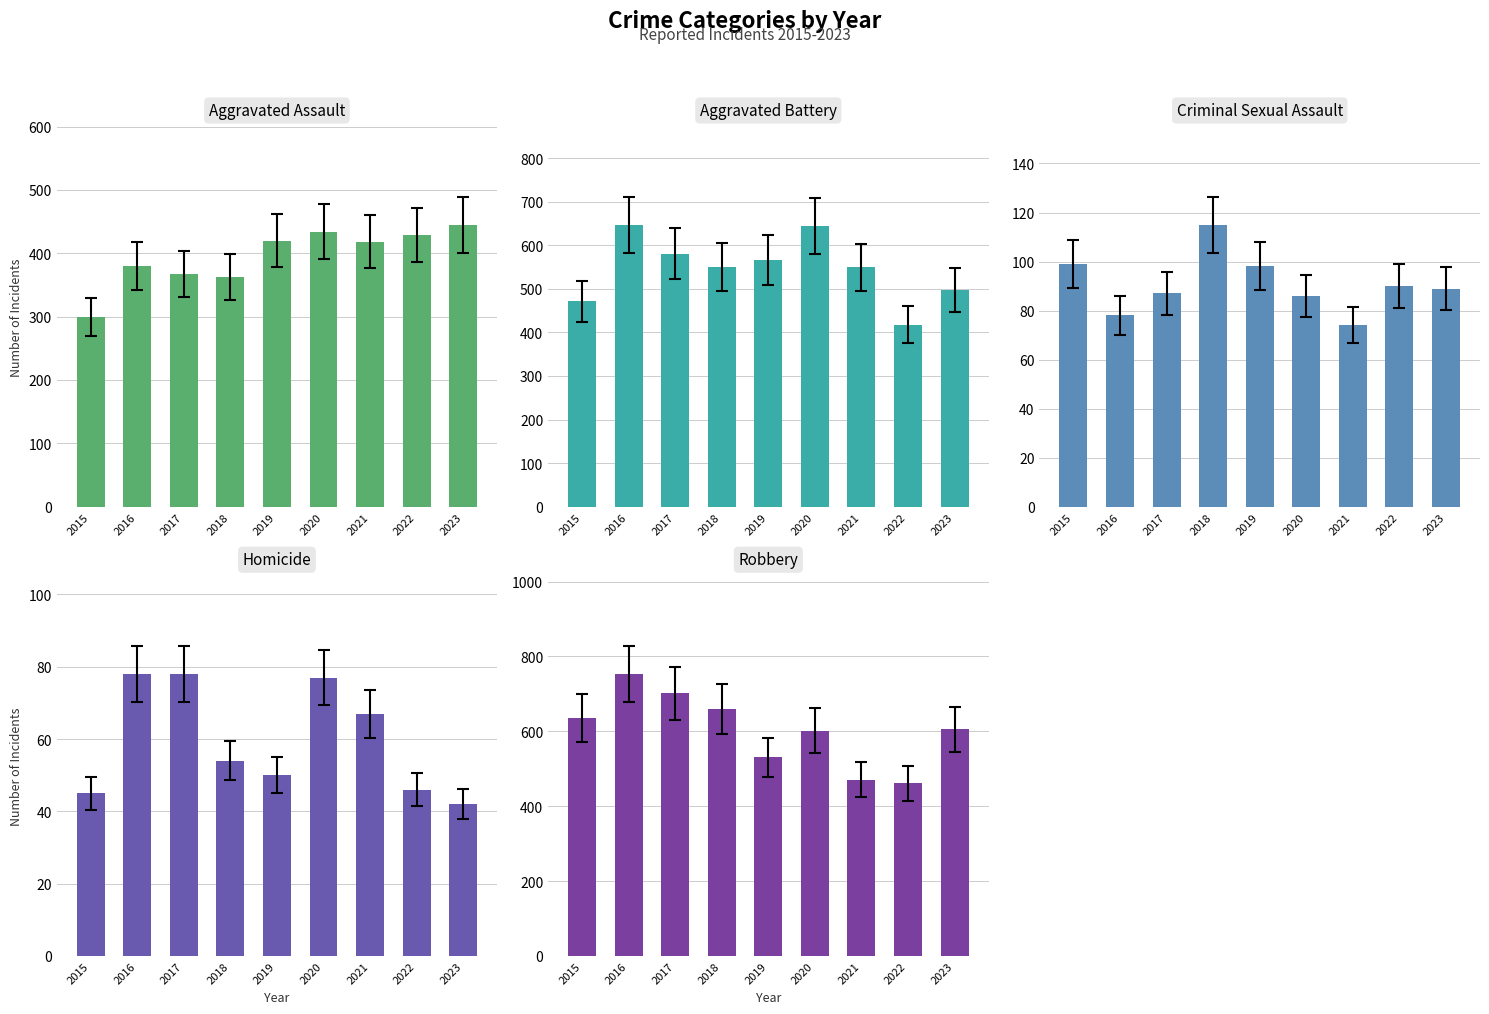

How many data points in Aggravated Assault are less than 418?

4